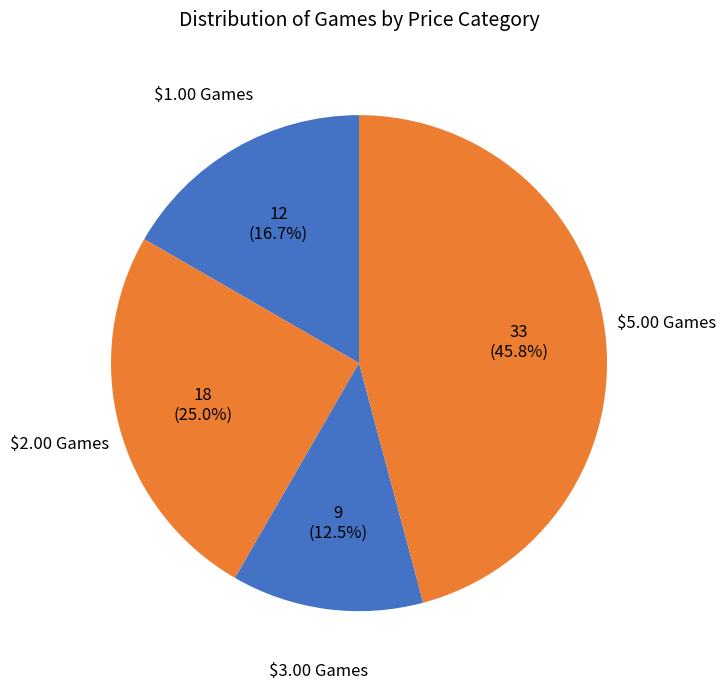

What percentage is the $2.00 Games slice, to the nearest percent?

25%